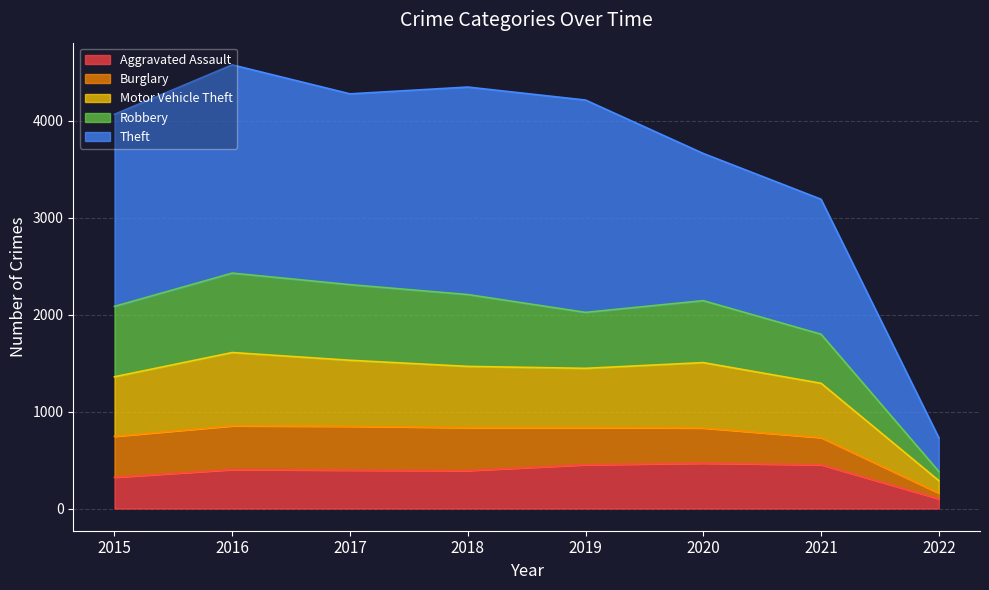

True or false: Motor Vehicle Theft and Burglary intersect in this chart.

False